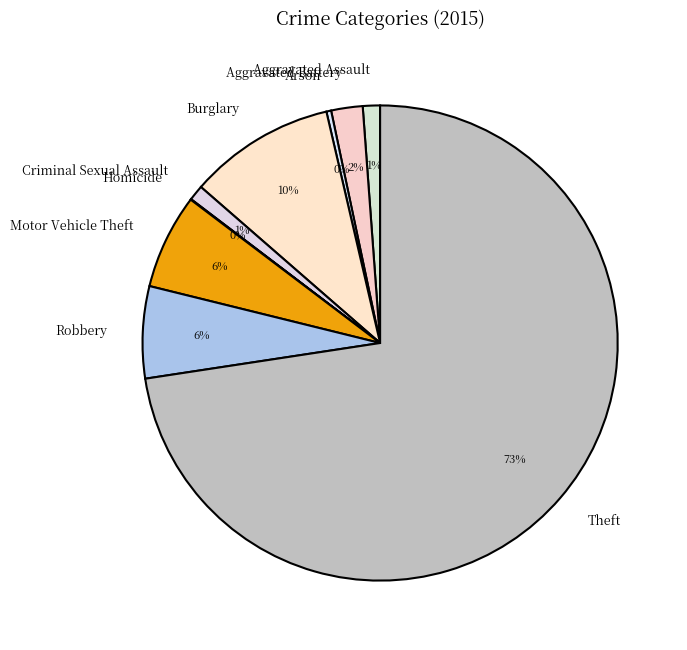

Is Robbery the majority of the pie?

No